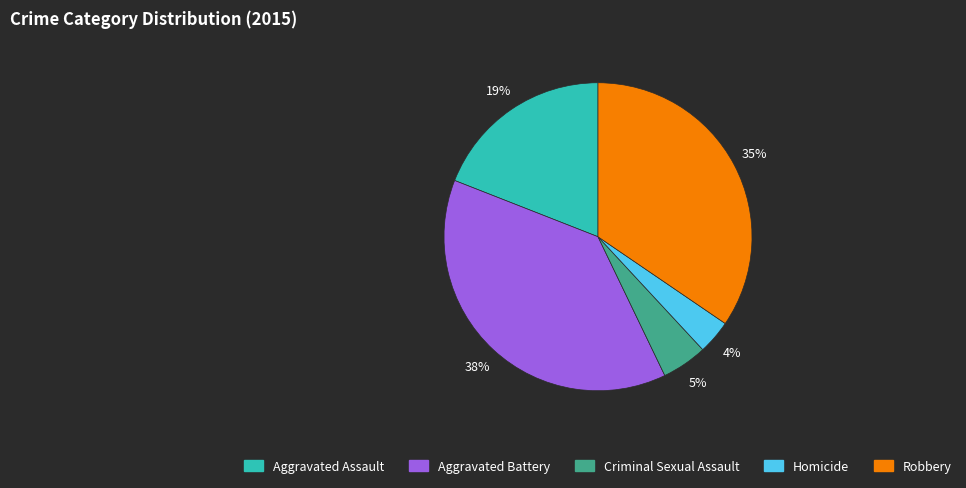

To the nearest percent, what portion does Criminal Sexual Assault represent?

5%